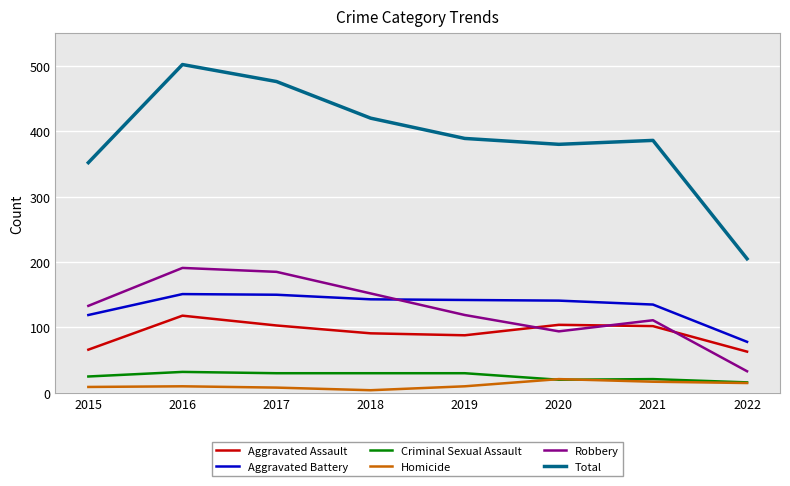

What is the average value of the Aggravated Assault series?

92